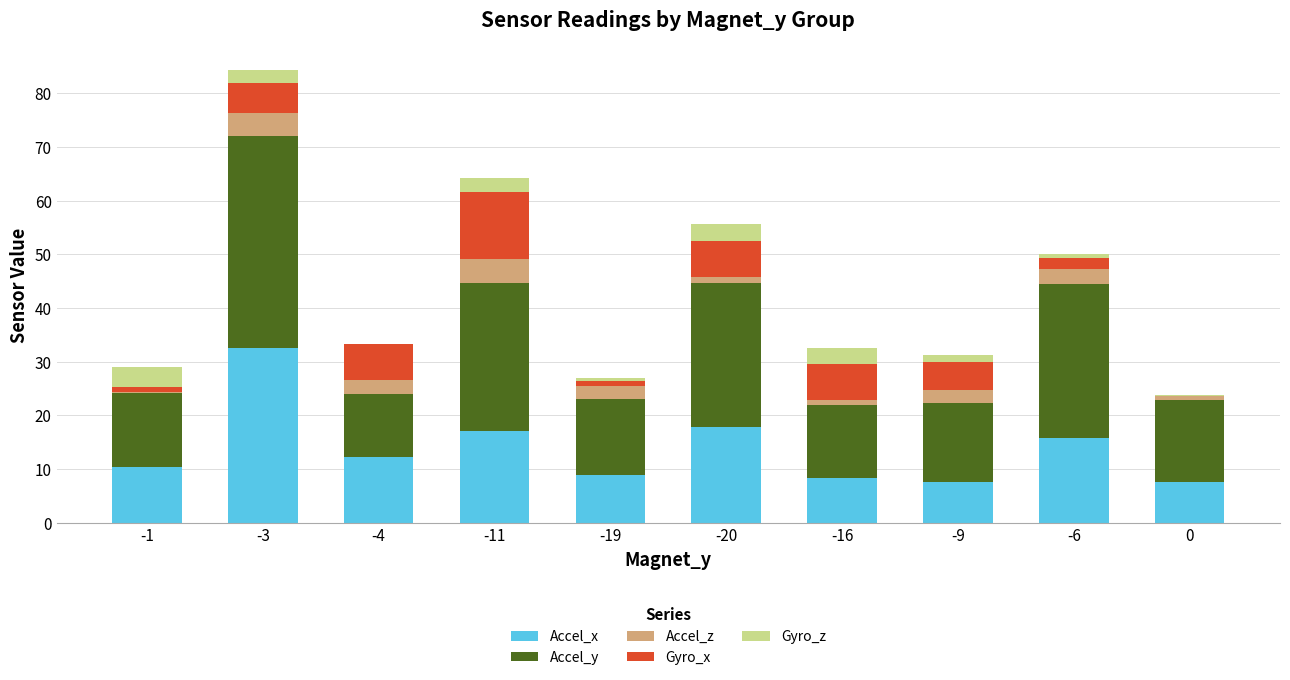

At which category is the sum across all series the highest?

-3